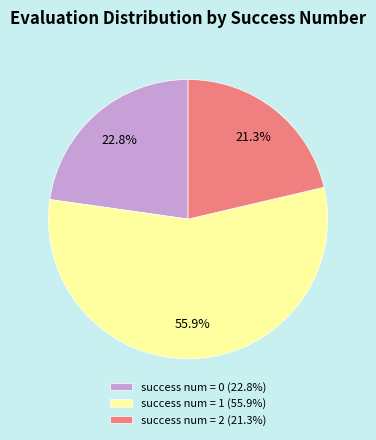

What portion of the pie excludes success num = 2?

78.7%